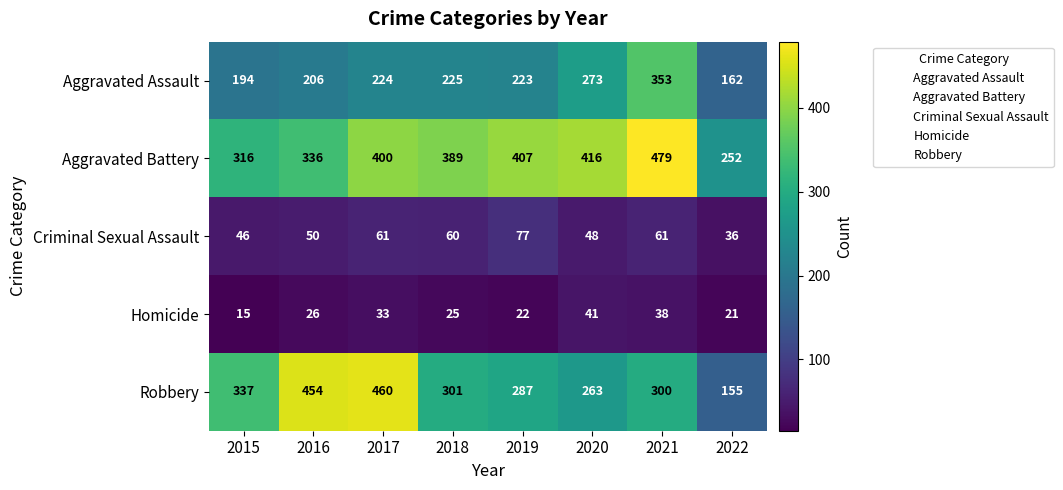

Rank the series at 2022 from lowest to highest value.

Homicide, Criminal Sexual Assault, Robbery, Aggravated Assault, Aggravated Battery